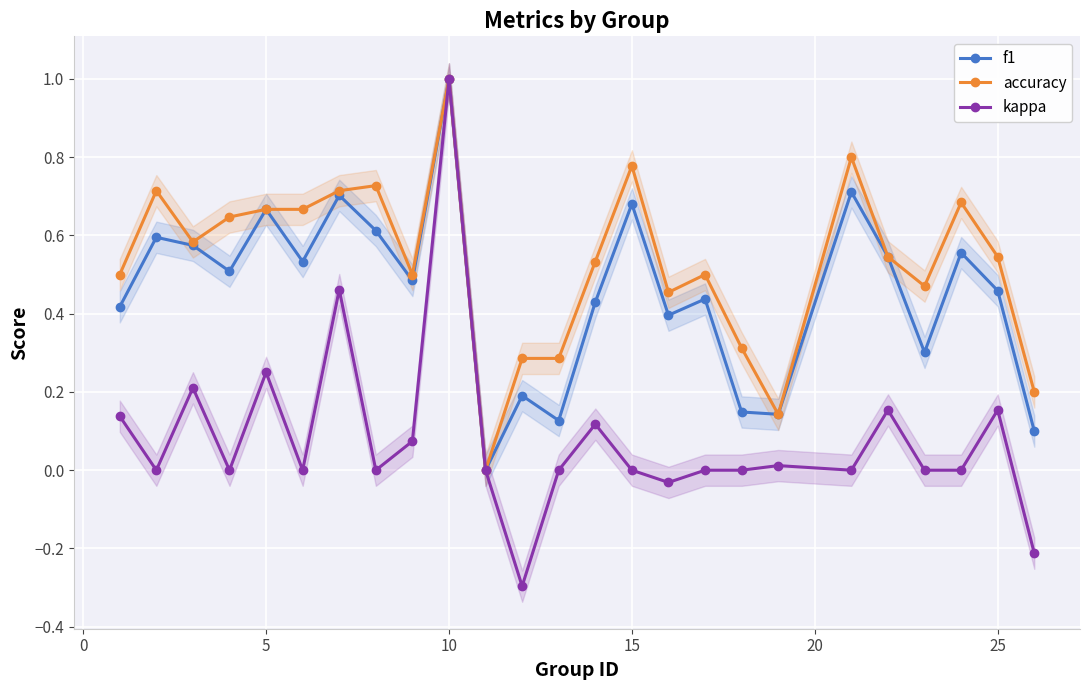

What is the highest value of the f1 series?

1.0